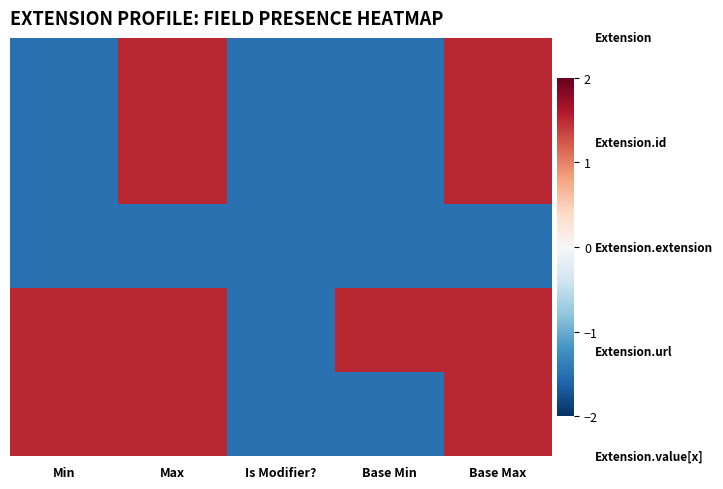

At how many categories does at least one series exceed 1?

4